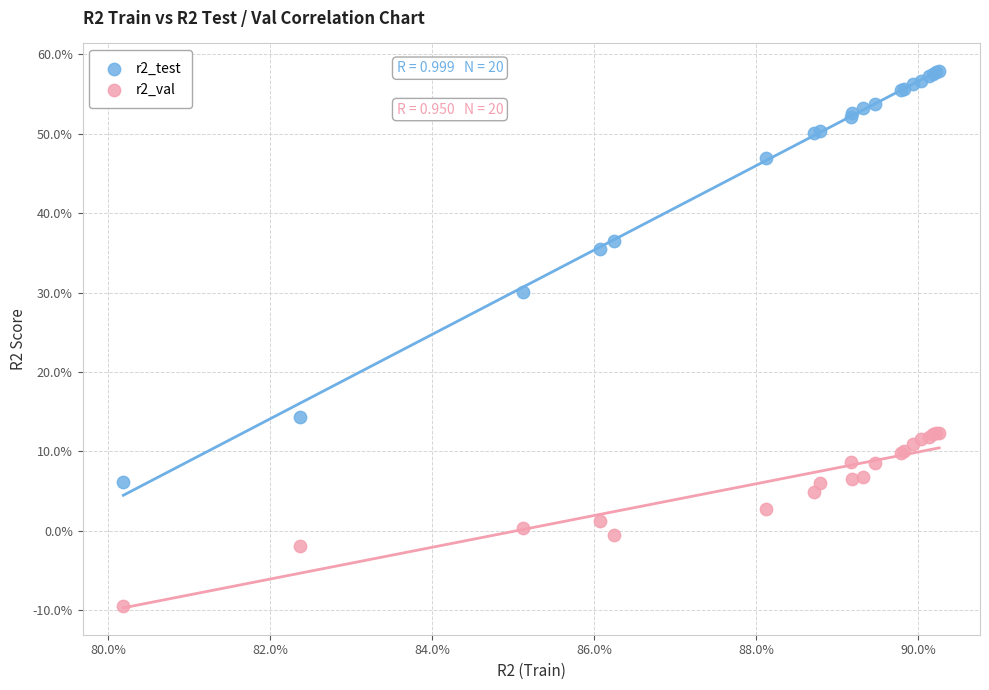

Which series contains the highest Y value?

r2_test